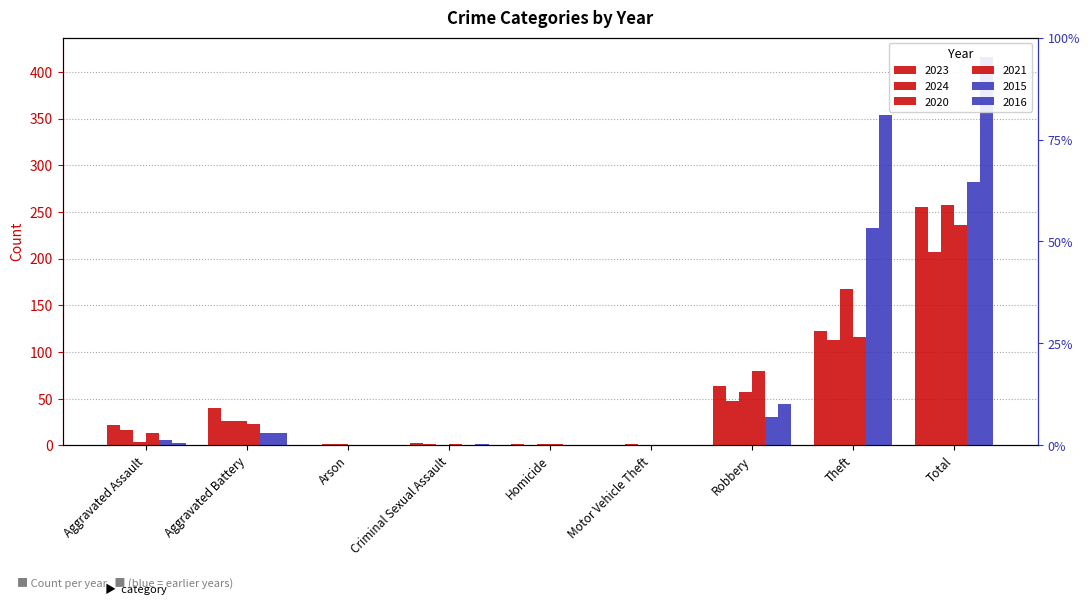

Reading right to left, what are all the values shown in this chart?

2023: Total=255	Theft=122	Robbery=64	Motor Vehicle Theft=0	Homicide=2	Criminal Sexual Assault=3	Arson=0	Aggravated Battery=40	Aggravated Assault=22
2024: Total=207	Theft=113	Robbery=48	Motor Vehicle Theft=1	Homicide=0	Criminal Sexual Assault=2	Arson=2	Aggravated Battery=26	Aggravated Assault=16
2020: Total=257	Theft=168	Robbery=57	Motor Vehicle Theft=0	Homicide=1	Criminal Sexual Assault=0	Arson=1	Aggravated Battery=26	Aggravated Assault=4
2021: Total=236	Theft=116	Robbery=80	Motor Vehicle Theft=0	Homicide=2	Criminal Sexual Assault=2	Arson=0	Aggravated Battery=23	Aggravated Assault=13
2015: Total=282	Theft=233	Robbery=30	Motor Vehicle Theft=0	Homicide=0	Criminal Sexual Assault=0	Arson=0	Aggravated Battery=13	Aggravated Assault=6
2016: Total=416	Theft=354	Robbery=44	Motor Vehicle Theft=0	Homicide=0	Criminal Sexual Assault=2	Arson=0	Aggravated Battery=13	Aggravated Assault=3